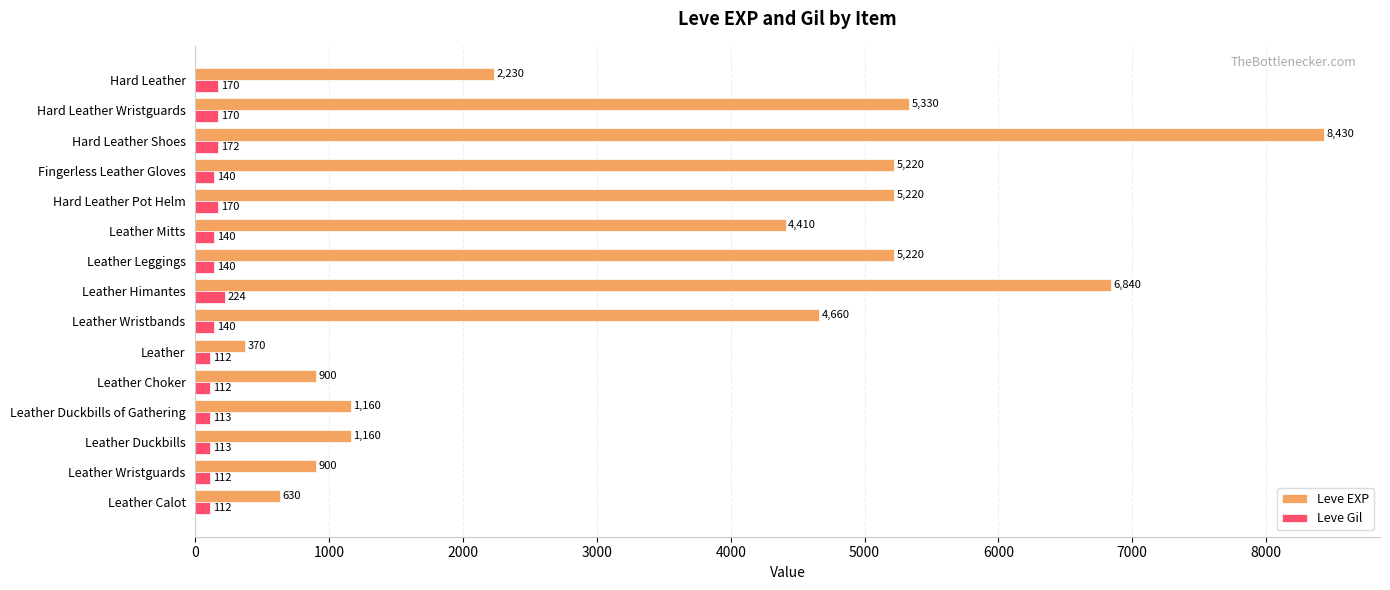

Read the Leve Gil value at Leather Choker.

112